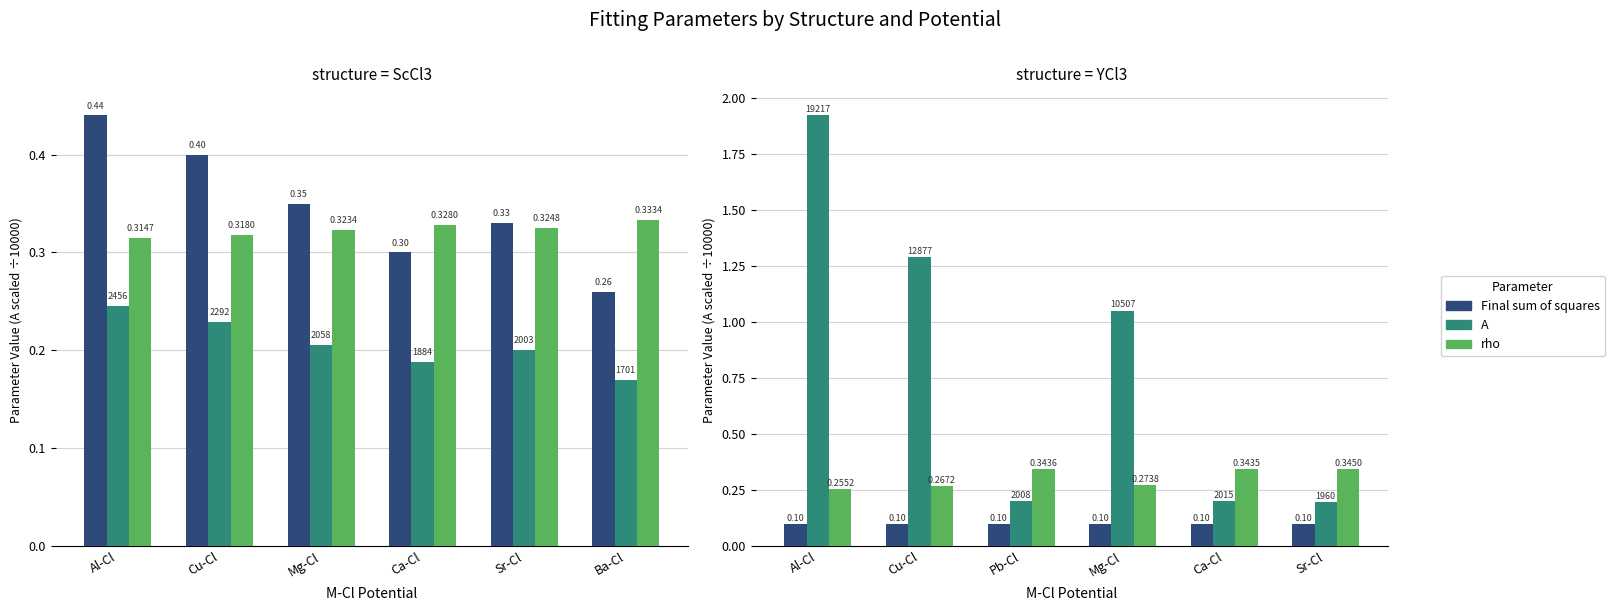

The value of rho at Ca-Cl is 0.6. True or false?

False